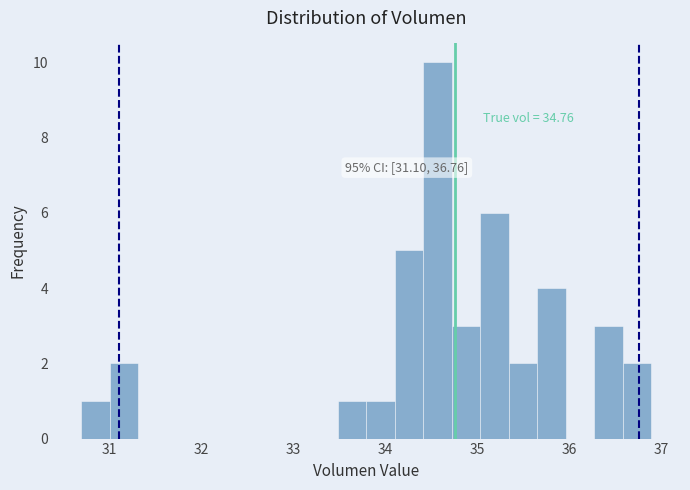

Read against the x-axis, roughly where is the centre of the tallest bar?

34.6